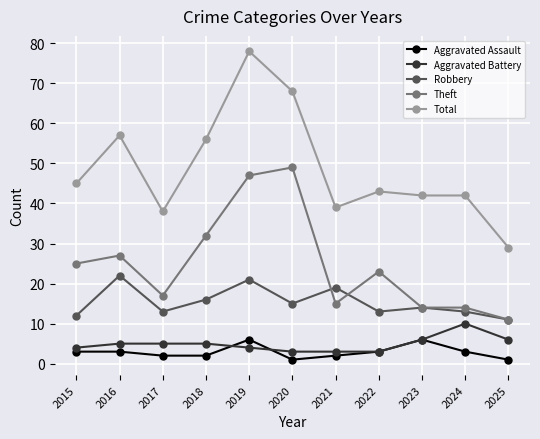

The Robbery series shows 13 at 2024. True or false?

True